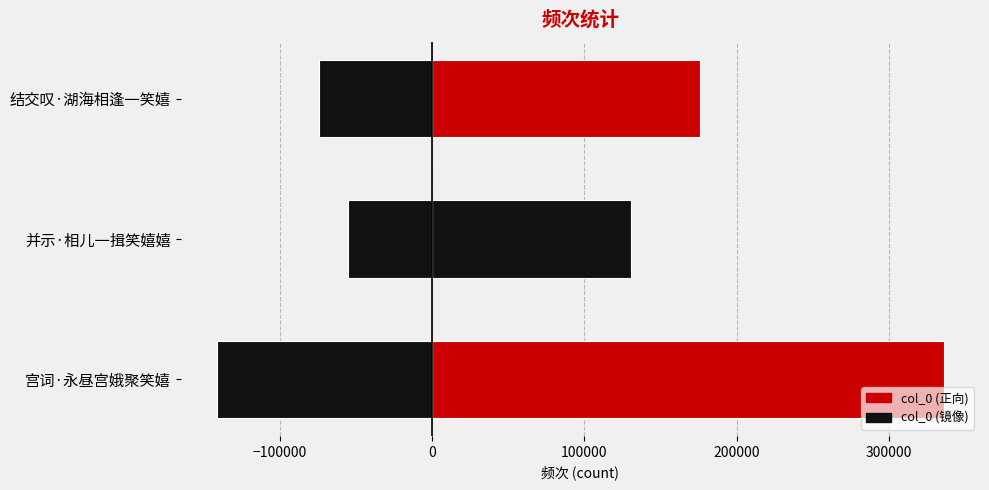

Between 并示·相儿一揖笑嬉嬉 and 结交叹·湖海相逢一笑嬉, which series saw the biggest shift?

col_0